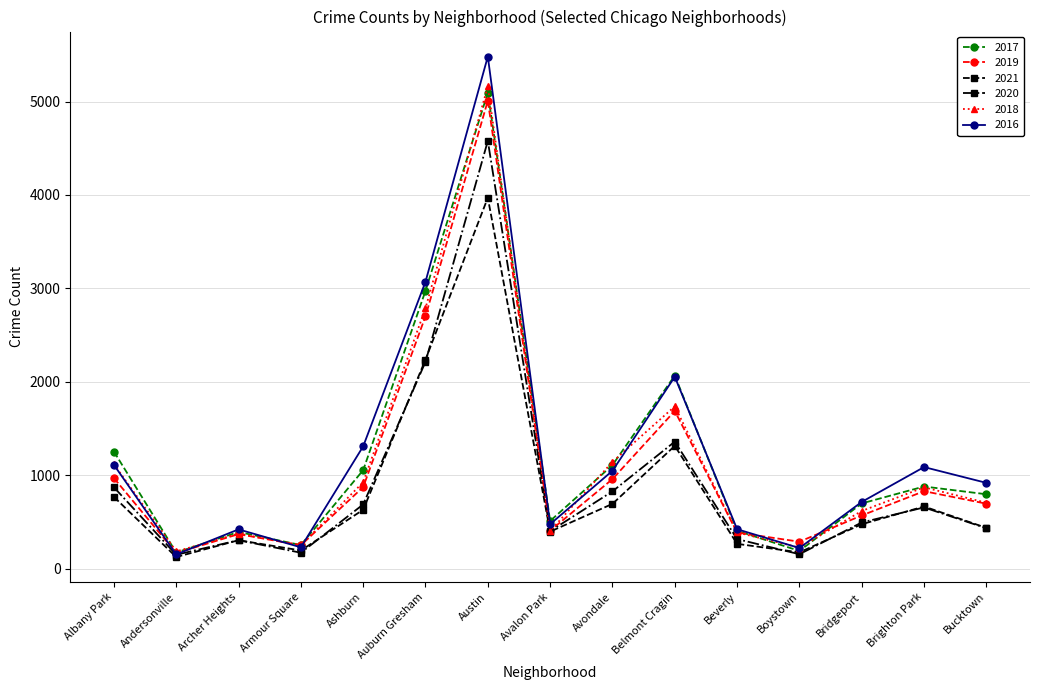

True or false: 2020 has more than 1 points higher than both neighbors.

True